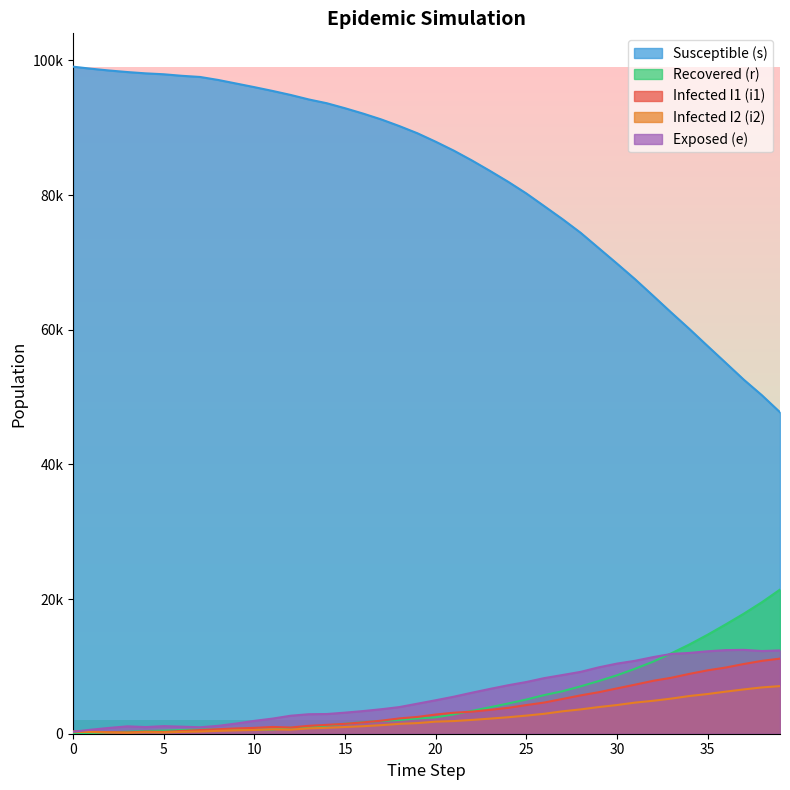

True or false: i2 and e cross at least once.

False